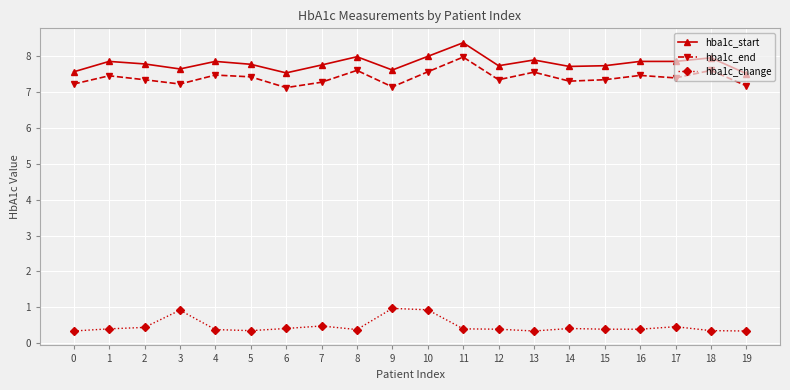

The hba1c_start series shows 2.8 at 7. True or false?

False